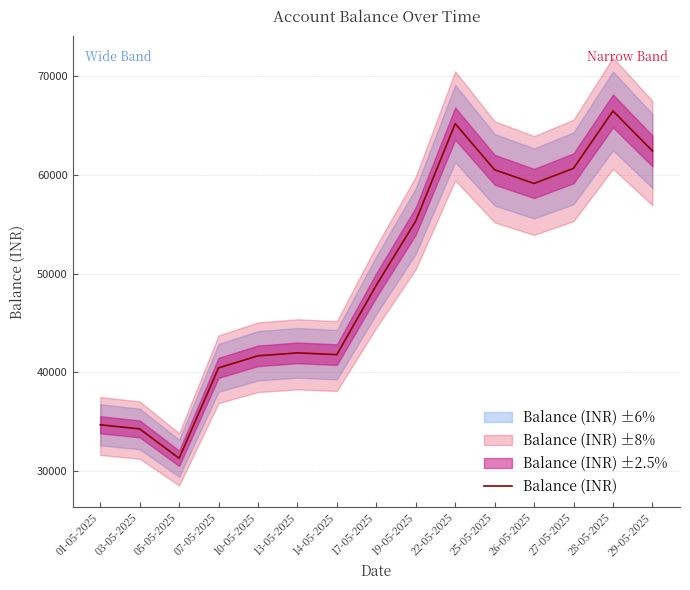

Which label corresponds to the smallest value in the chart?

05-05-2025